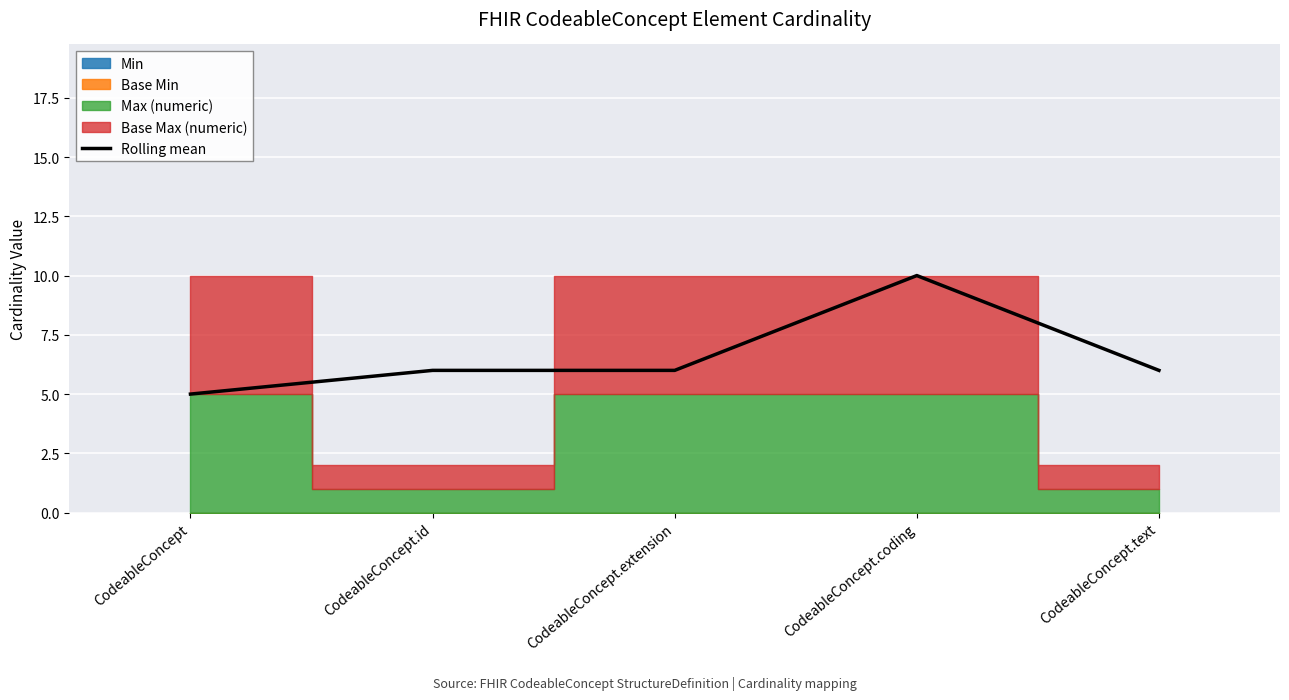

Rank the categories by value from highest to lowest.

CodeableConcept.coding, CodeableConcept.id, CodeableConcept.extension, CodeableConcept.text, CodeableConcept